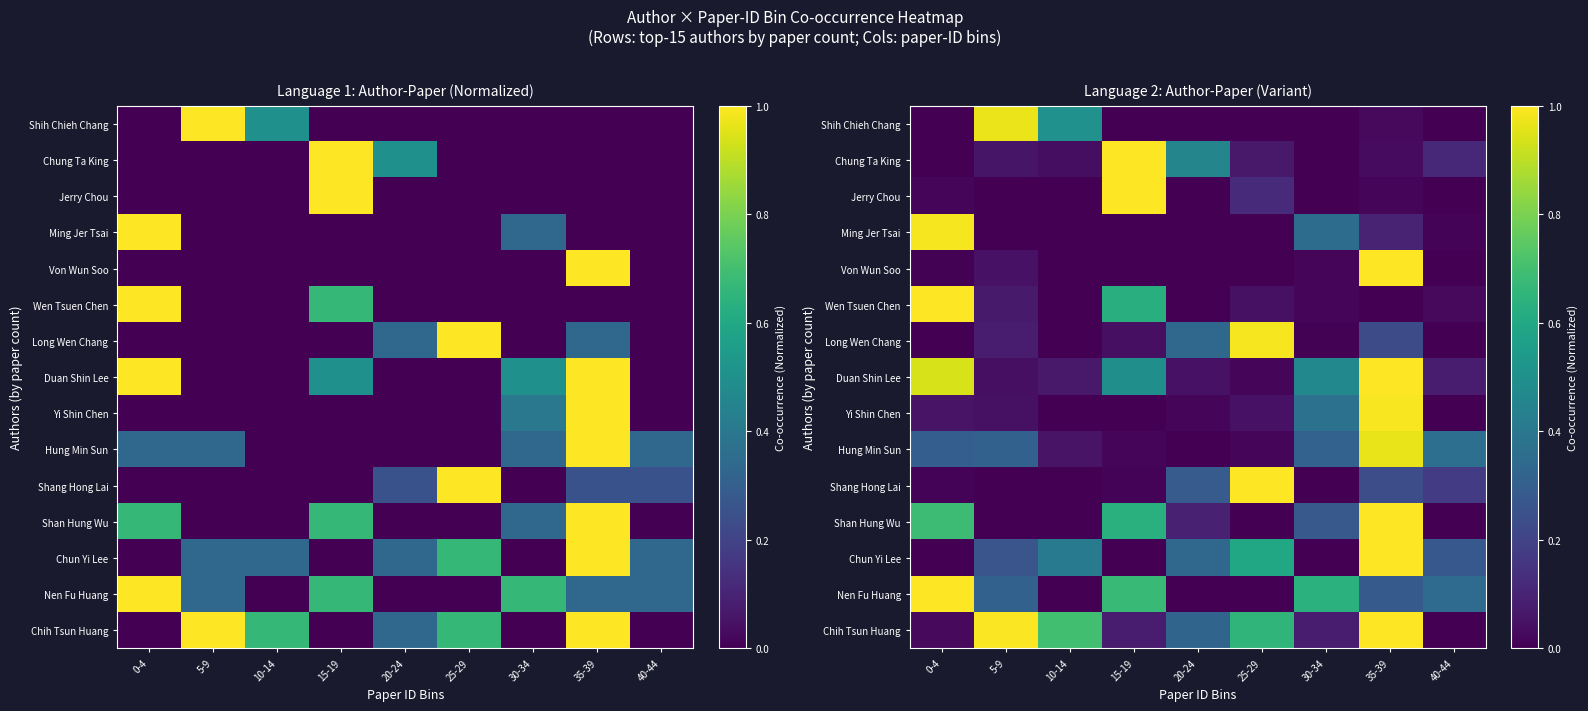

At which label does Shan Hung Wu reach its minimum?

5-9